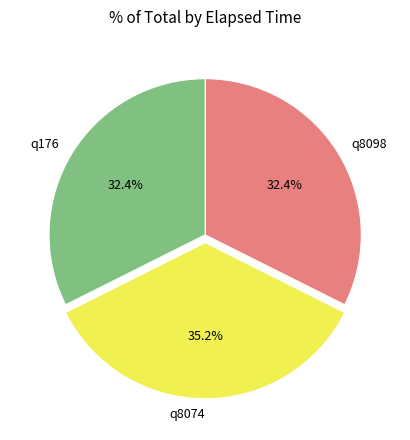

To the nearest percent, what is the average slice percentage?

33%